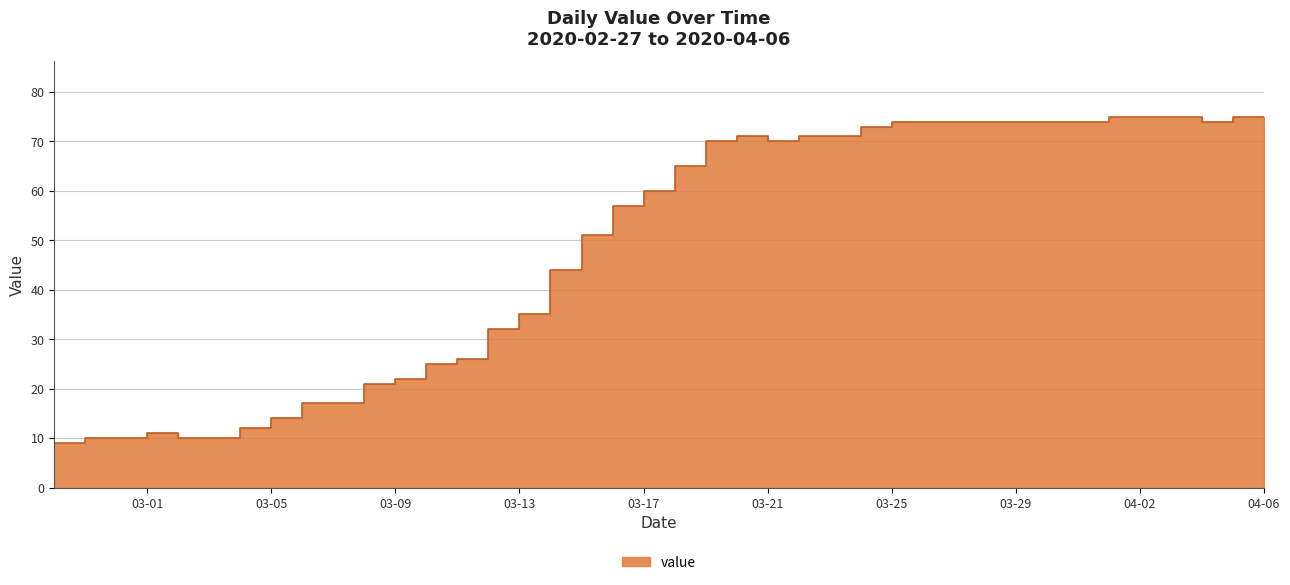

How many values are below 65?

20